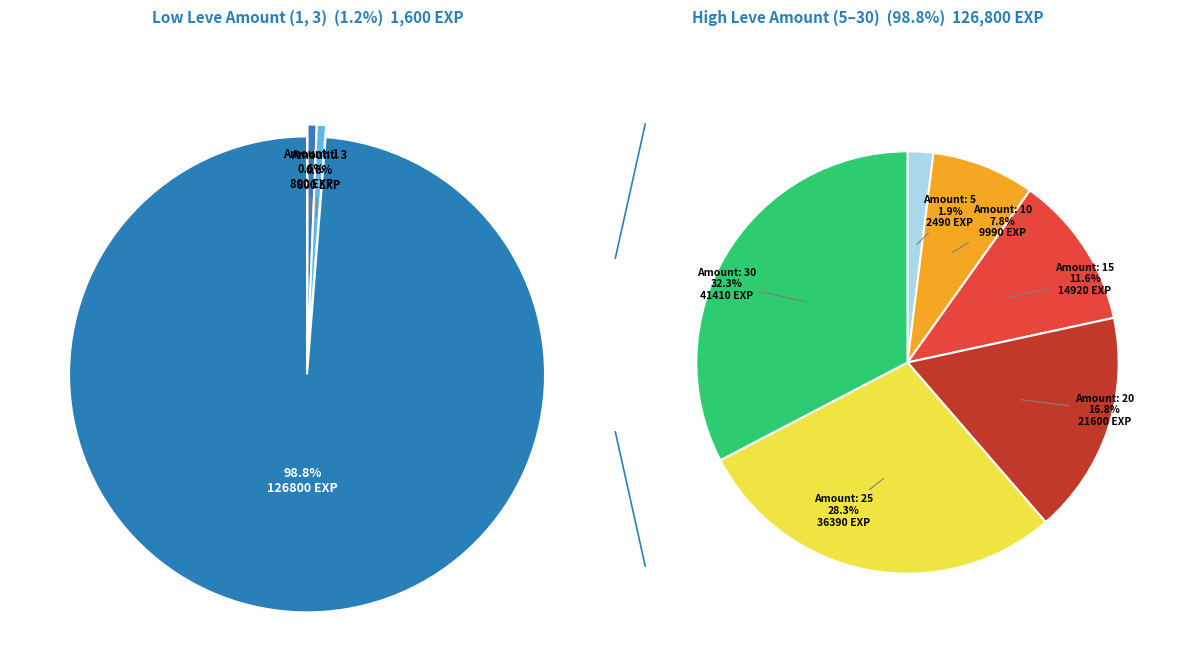

Which slice is the largest?

30